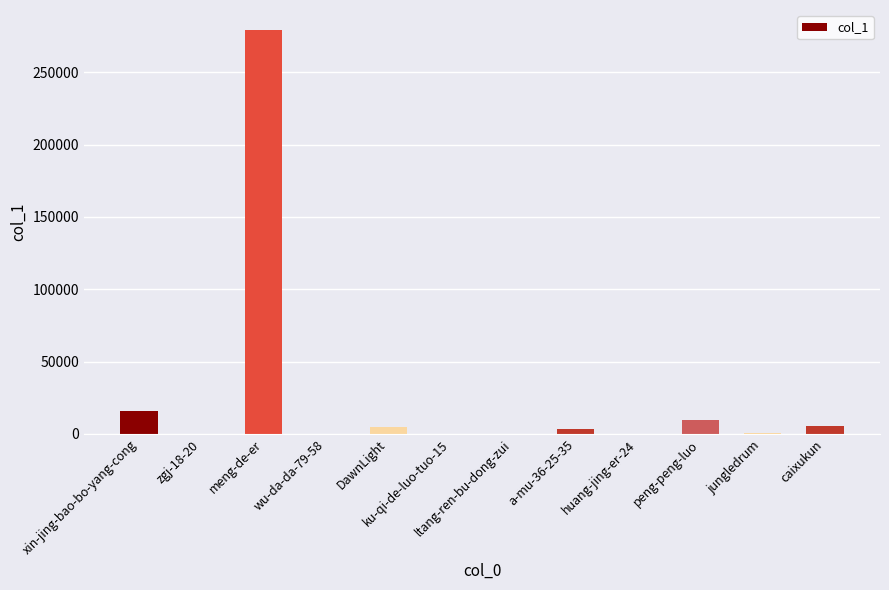

What is the sum of all values?

319063